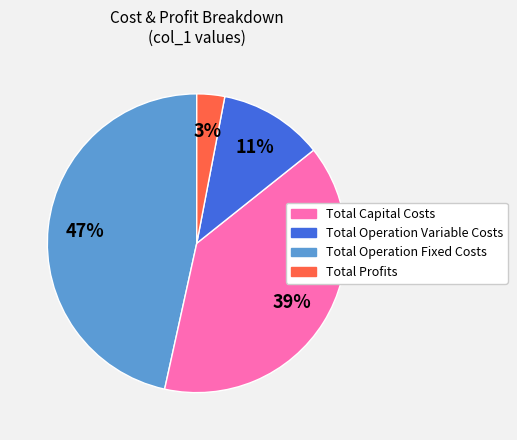

Is it true that Total Operation Variable Costs is 34% of the pie?

False